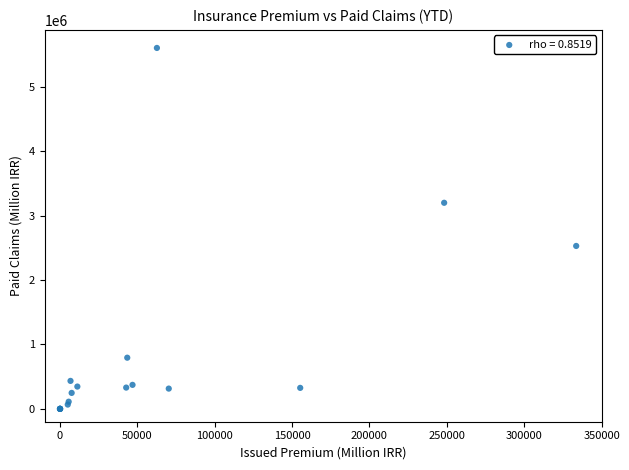

What Y value in the scatter plot is closest to 2802855?

2530048